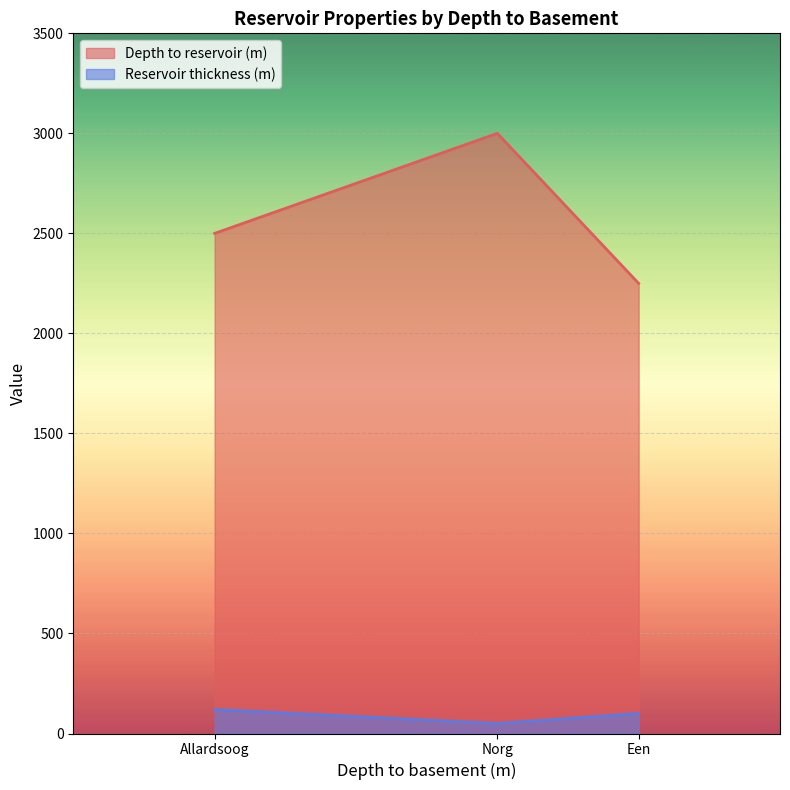

How many categories are shown in the chart?

3